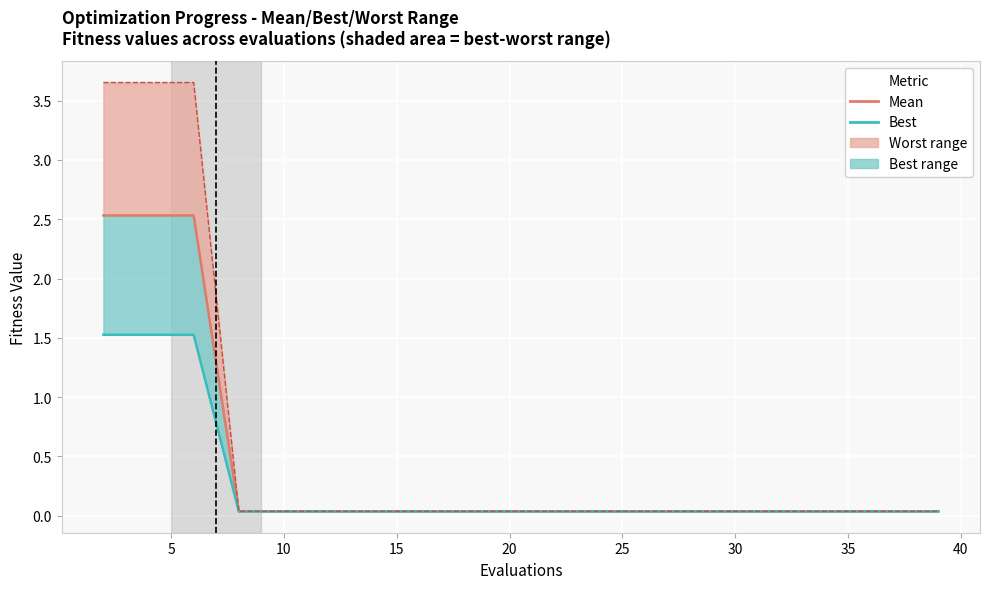

What is the label of the 15th point from the right?

25